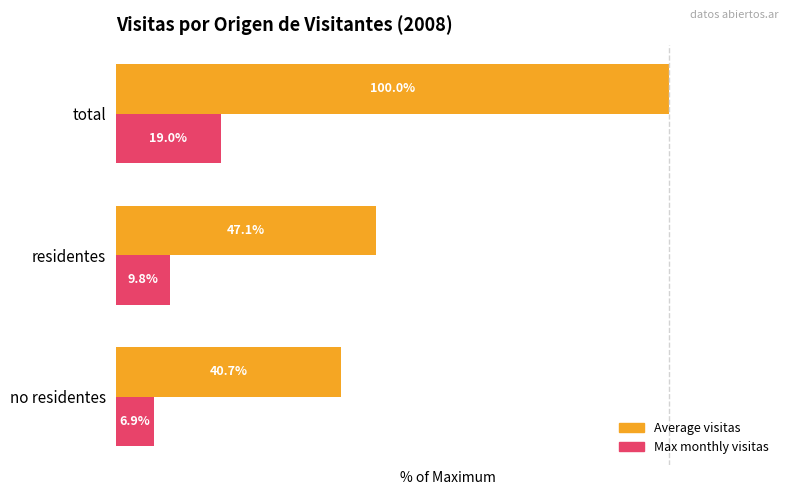

At which label does Max monthly visitas reach its minimum?

no residentes